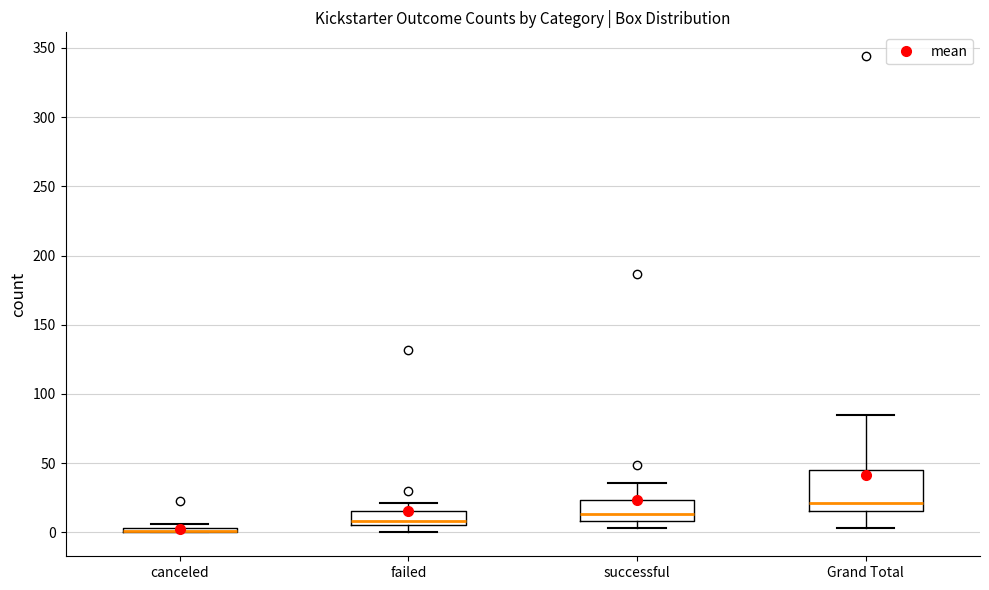

Comparing the boxes themselves (not the whiskers), which one is the tallest?

Grand Total